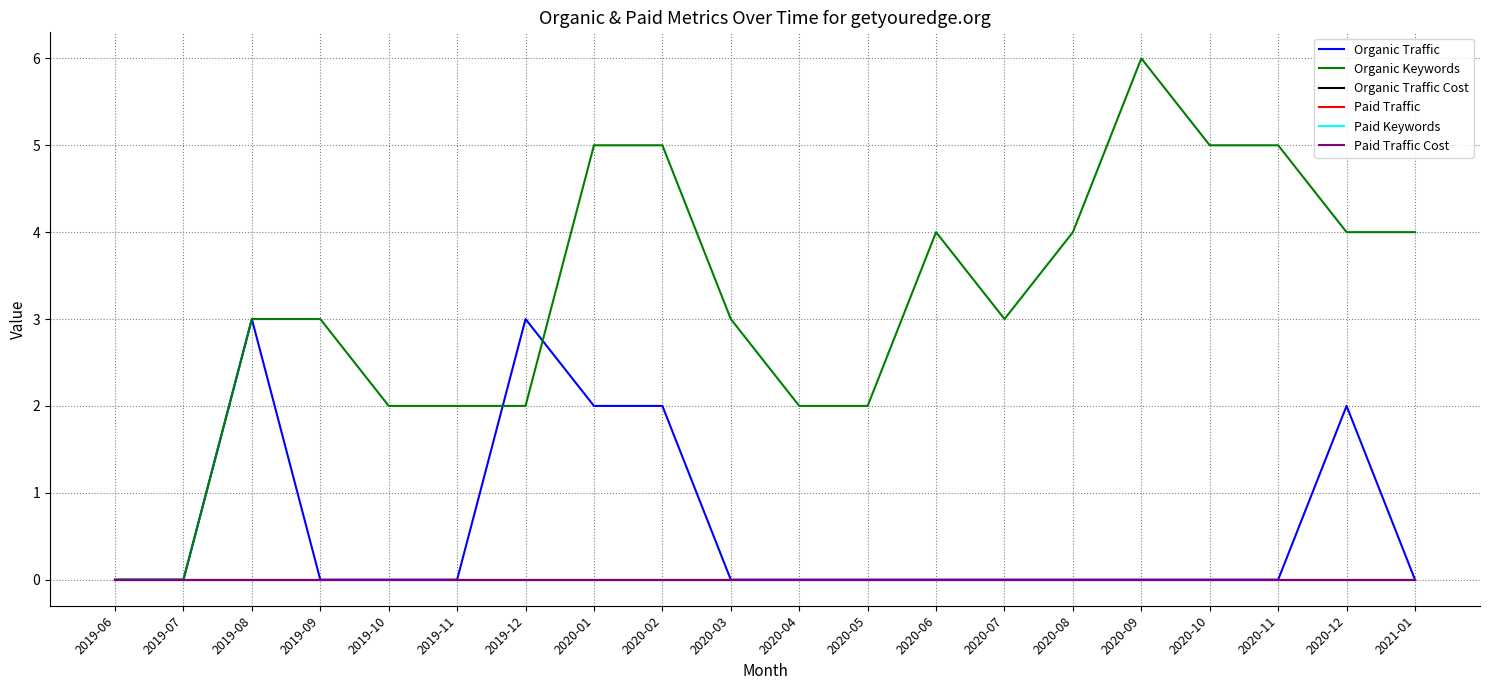

Is this an area chart (filled region under the line)?

No